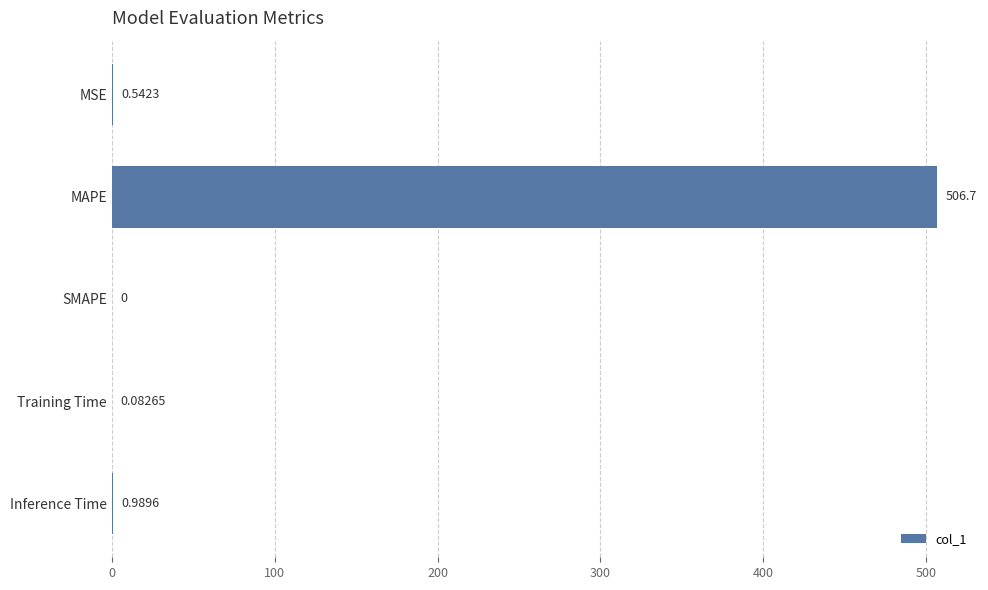

What is the average value?

101.7